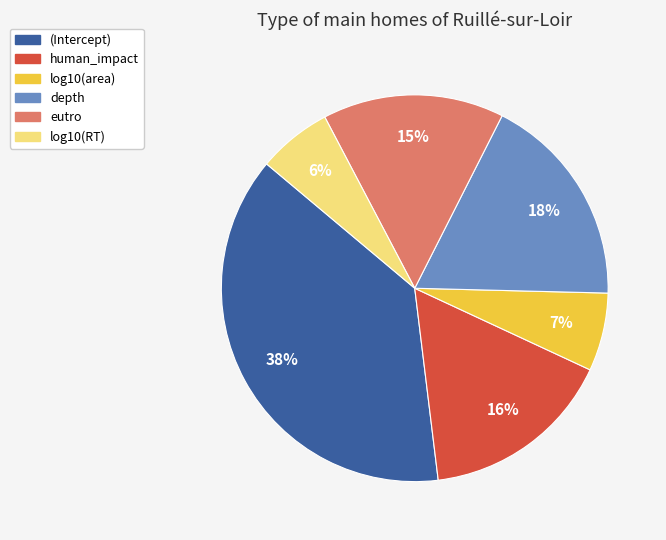

To the nearest percent, what is the difference between the largest and smallest slice percentages?

32%